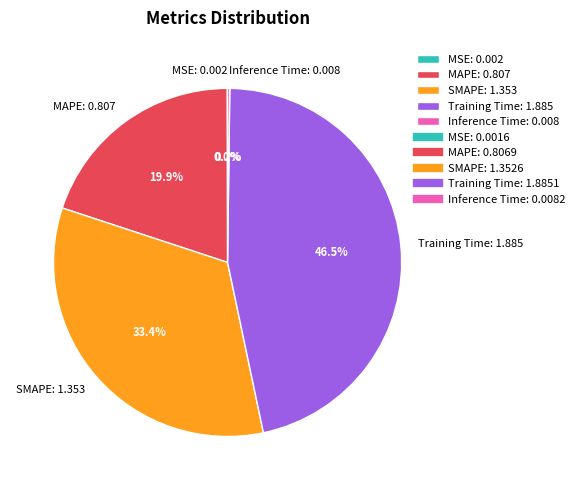

Between Training Time: 1.885 and SMAPE: 1.353, which is larger?

Training Time: 1.885